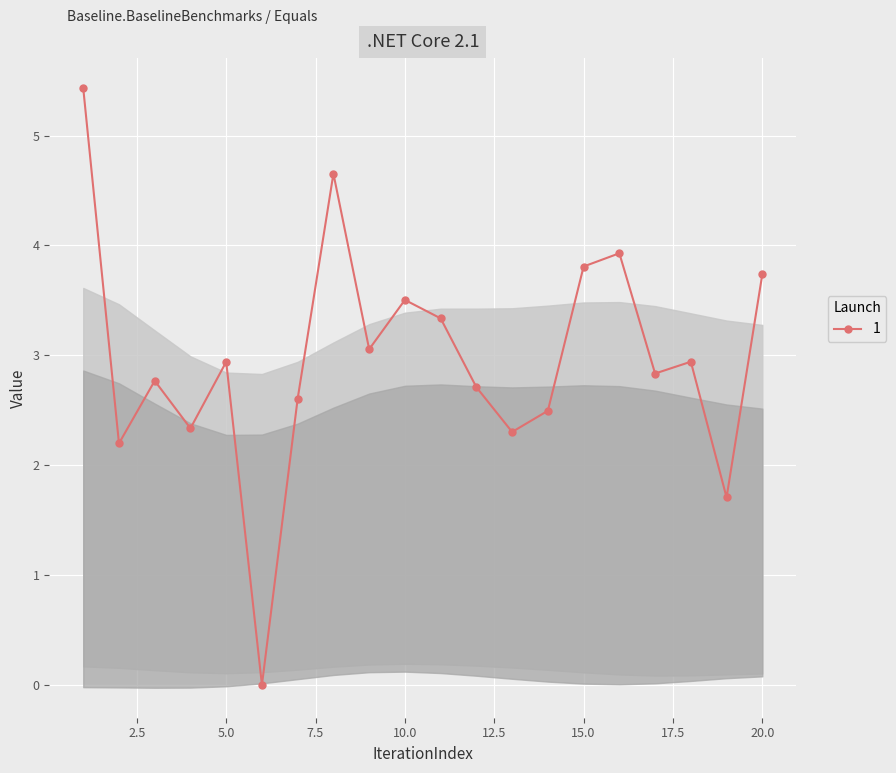

Is it true that 1 equals 2.5 at 15.0?

False